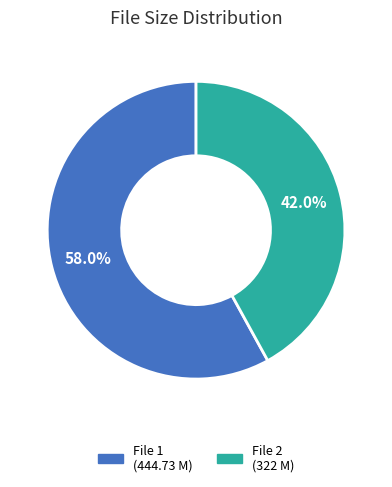

Does any single category account for the majority?

Yes